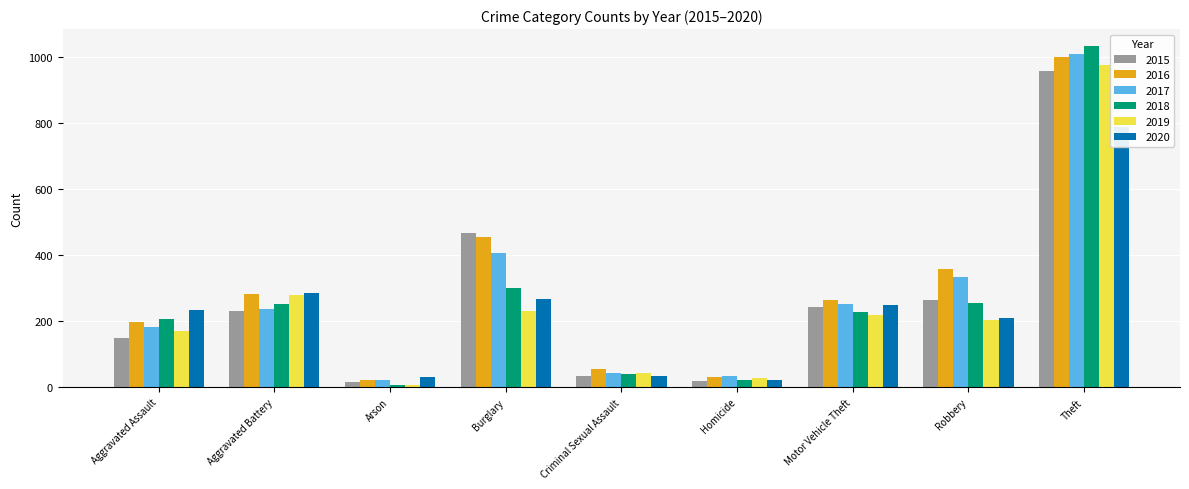

Which series has the widest spread of values?

2018